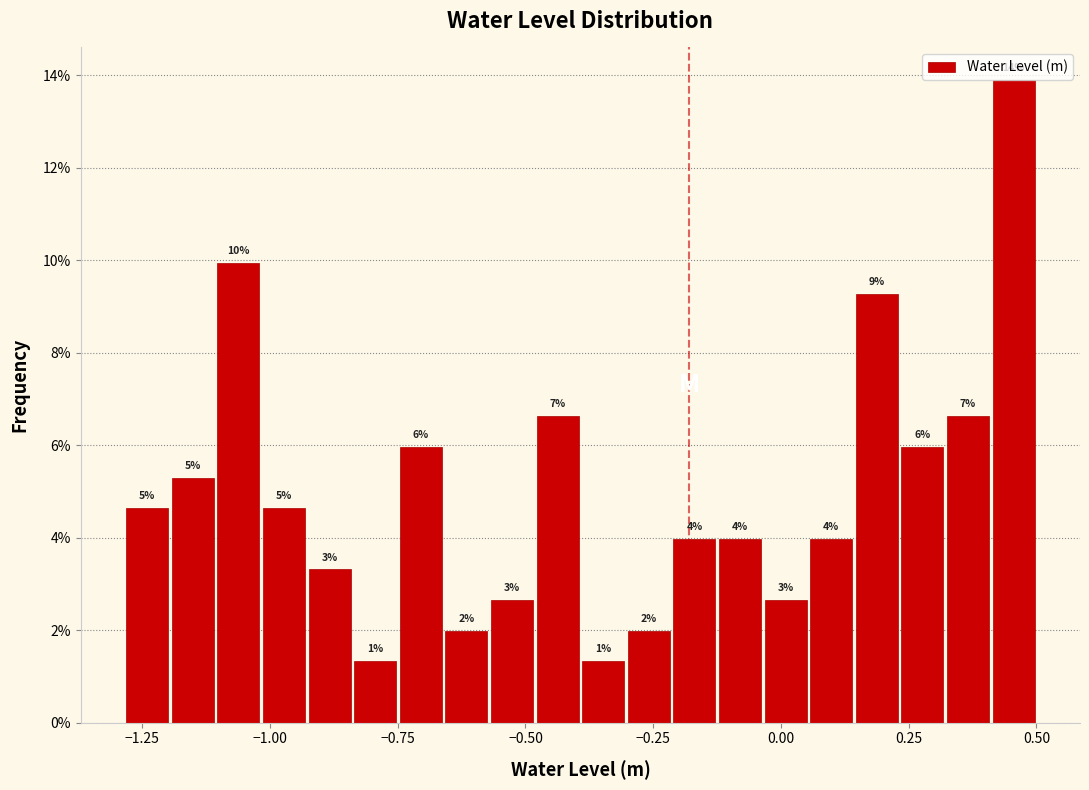

Around what value on the x-axis is the tallest bar? Give the approximate position of its centre, as read against the axis.

0.45